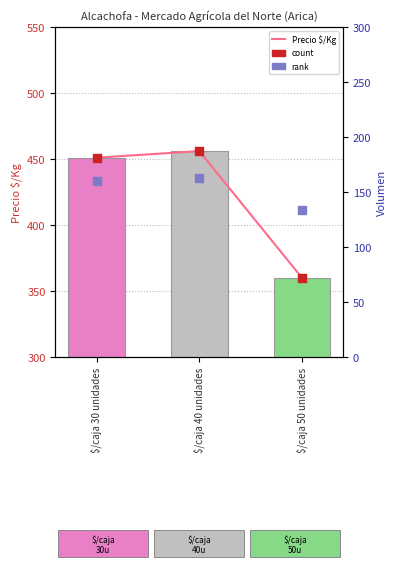

Is the value of count marker at $/caja 40 unidades greater than the value of rank at $/caja 50 unidades?

Yes